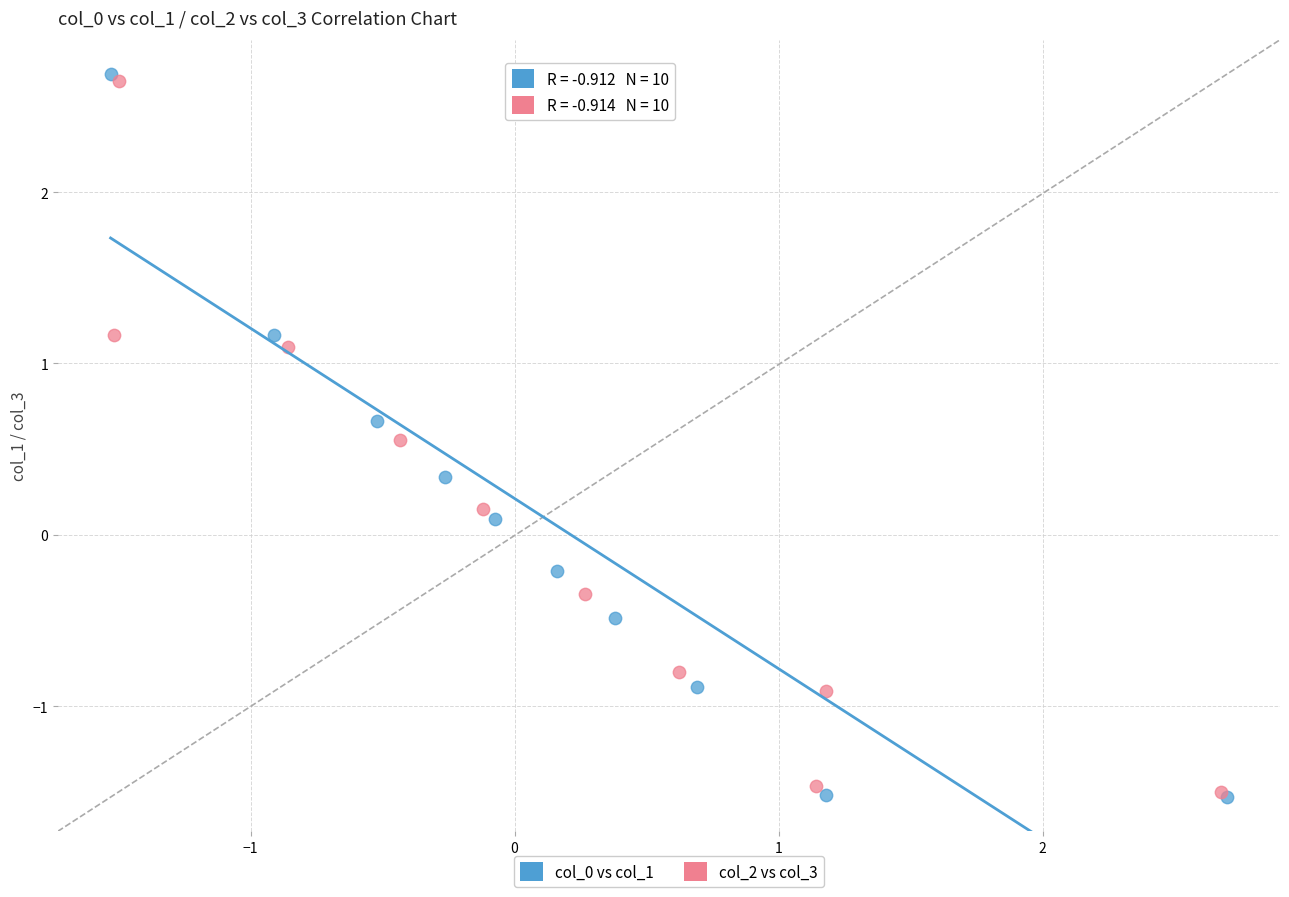

What are all the series names shown in the legend?

col_0 vs col_1, col_2 vs col_3